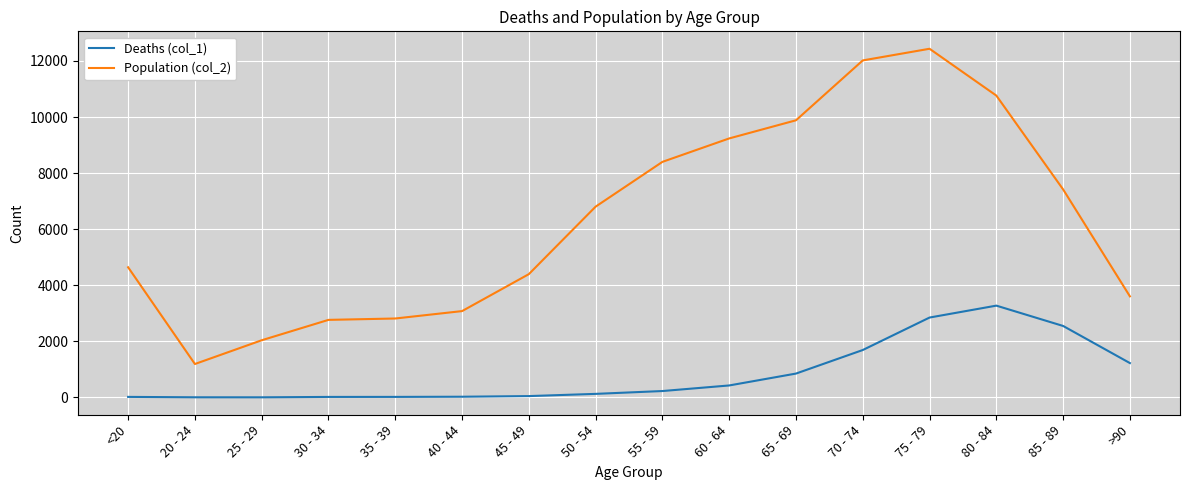

What is the difference between the maximum and second lowest values in the Deaths (col_1) series?

3269